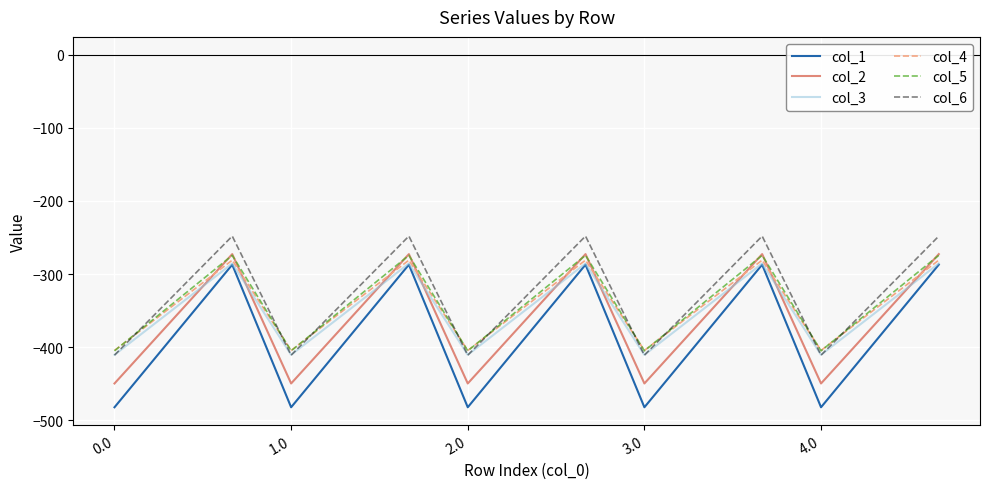

What is the greatest value displayed?

-248.1